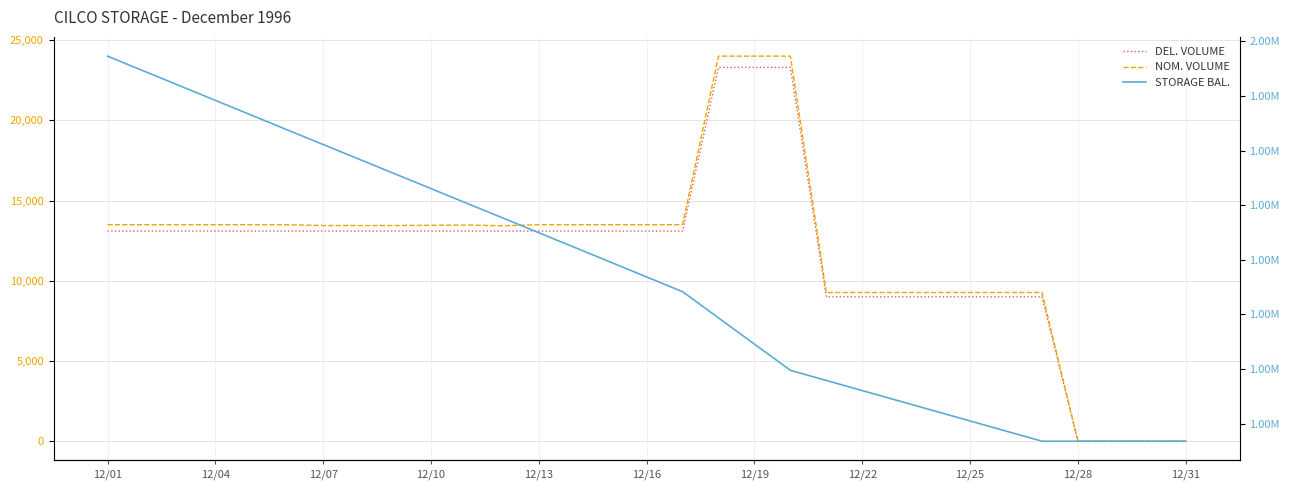

What is the maximum value shown in the chart?

1986505